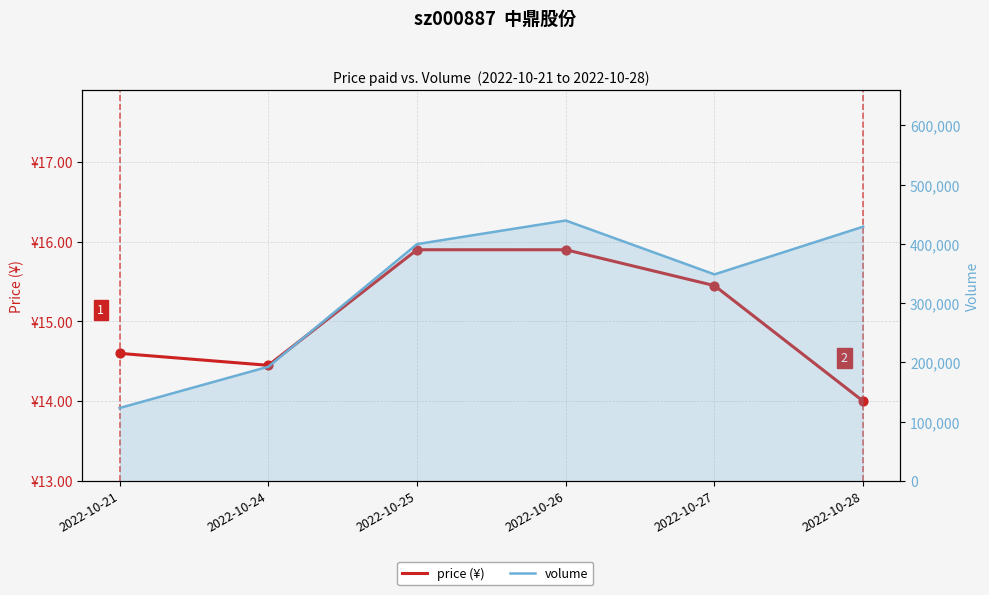

Is the value of price (¥) at 2022-10-25 greater than the value of volume at 2022-10-21?

No